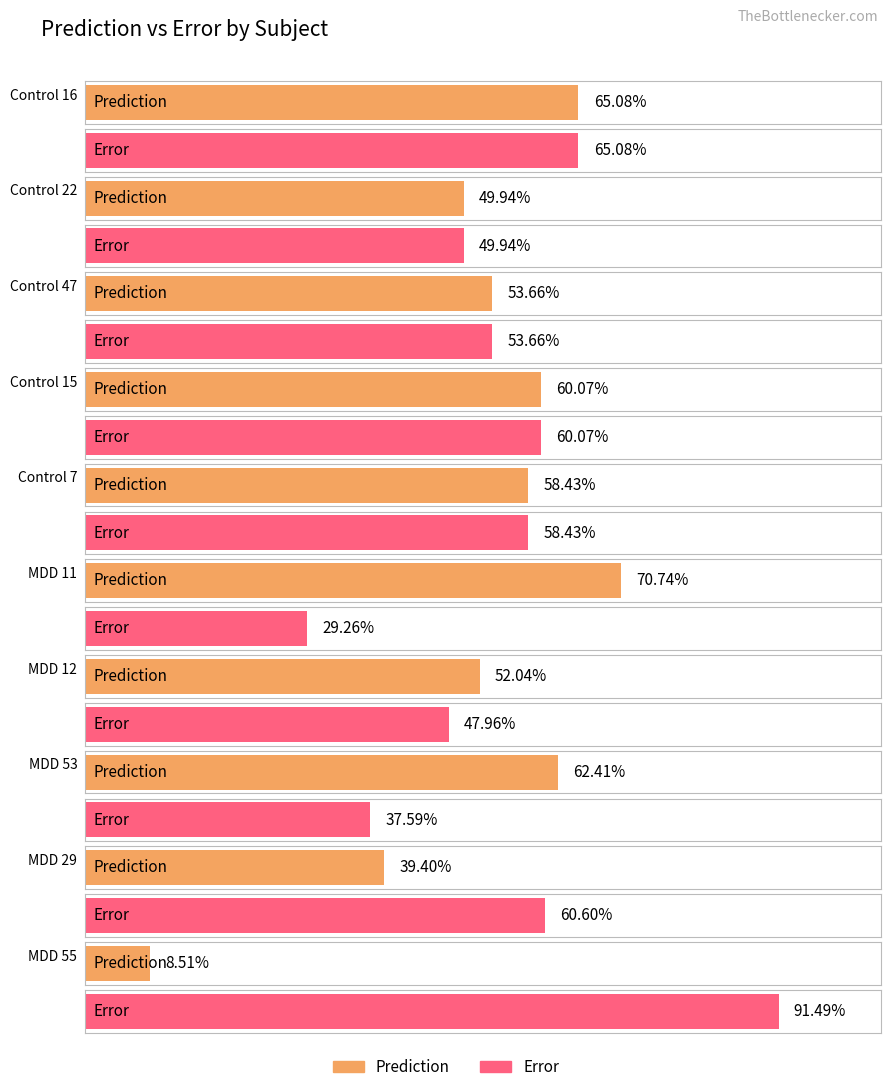

What is the difference between the maximum and minimum values in the Prediction series?

0.6